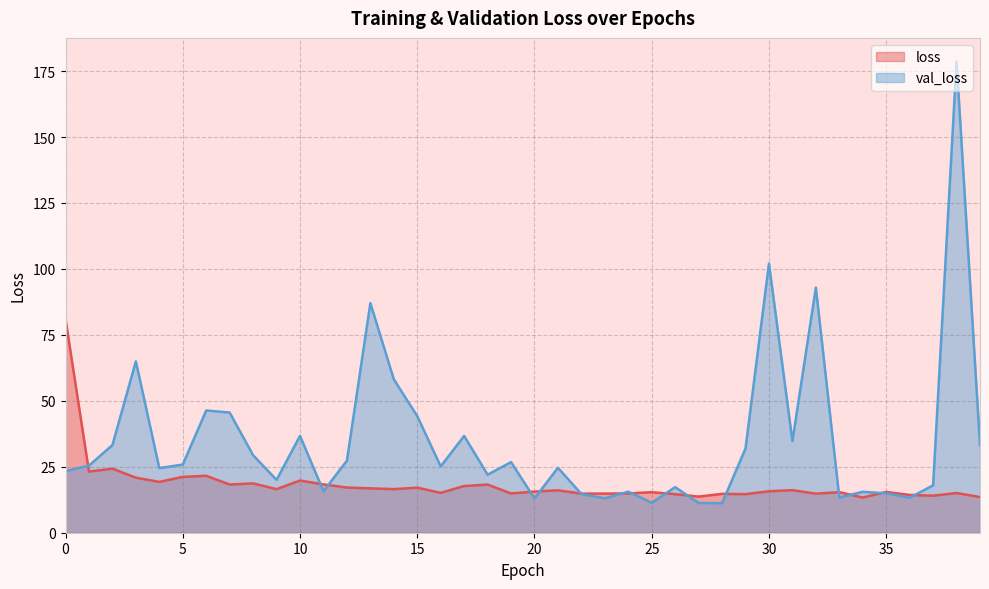

Reading right to left, what are all the values shown in this chart?

loss: 13.5	15.1	14.0	14.3	15.5	13.3	15.4	14.8	16.1	15.7	14.6	14.7	13.7	14.6	15.4	14.9	14.8	14.8	16.1	15.6	14.9	18.2	17.7	15.1	17.1	16.5	16.8	17.1	18.3	19.8	16.5	18.7	18.3	21.6	21.2	19.3	20.9	24.3	23.2	80.9
val_loss: 33.3	178.6	18.0	13.3	14.9	15.5	13.3	92.9	34.7	102.0	31.9	11.2	11.3	17.3	11.3	15.6	13.0	14.7	24.6	13.0	26.8	22.0	36.7	25.2	44.2	58.2	87.1	27.3	15.7	36.7	20.0	29.4	45.5	46.3	25.8	24.5	65.0	33.2	25.4	23.3